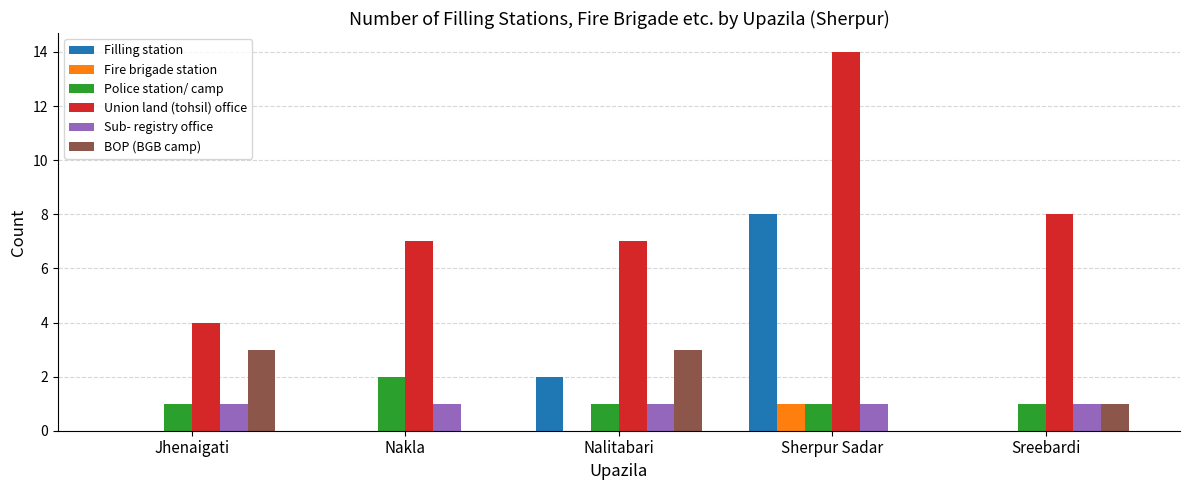

Count the Filling station values in the range 0 to 2.

4